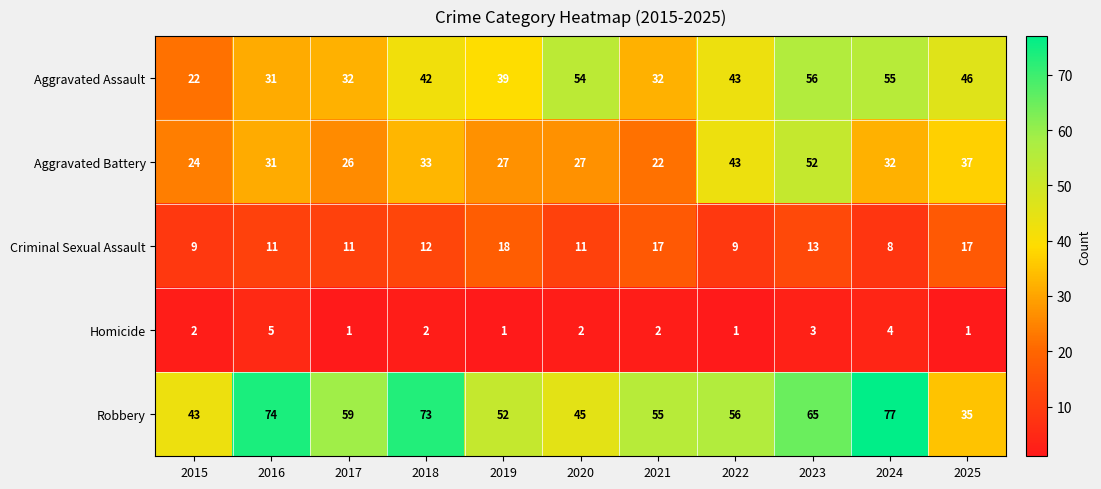

What is the minimum value shown in the chart?

1